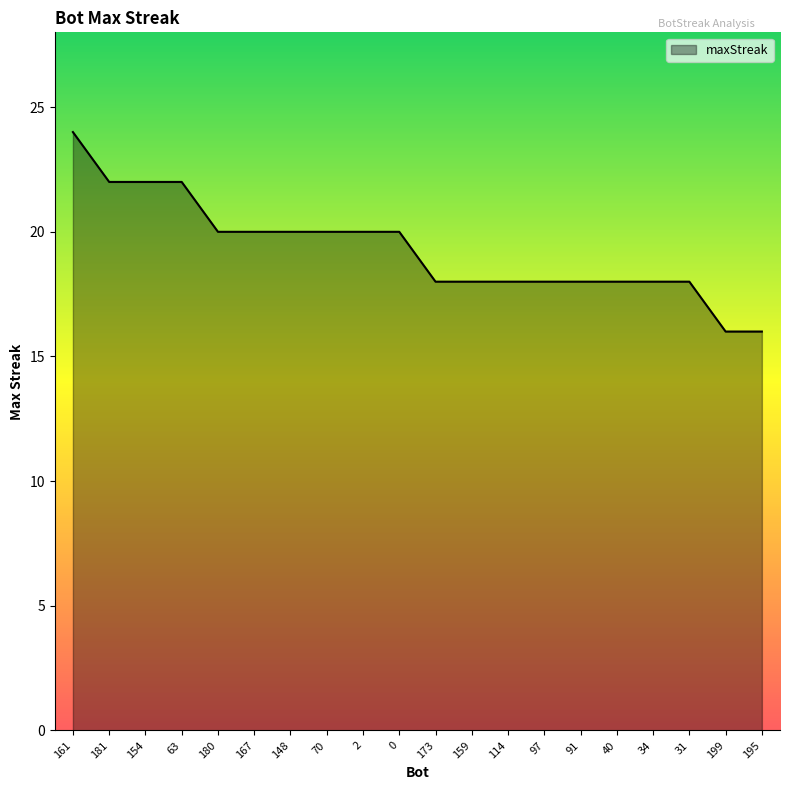

Count the number of data series in this chart.

1